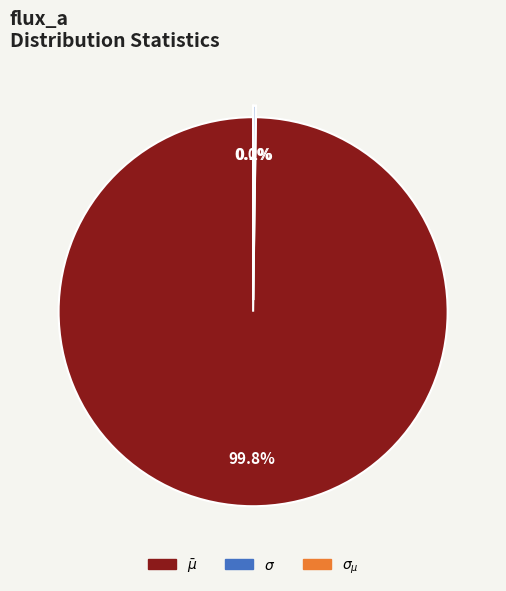

Which category accounts for the majority?

$\bar\mu$